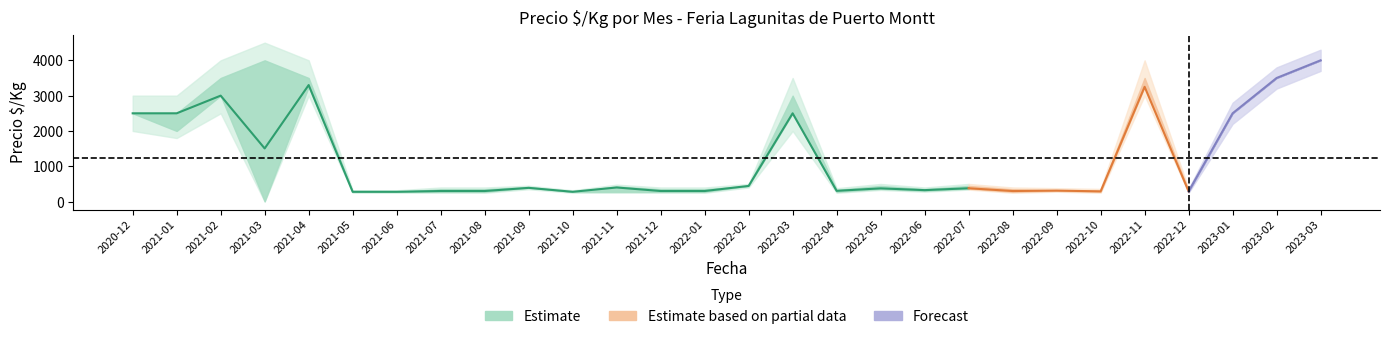

At which label does Precio_outer_min reach its minimum?

2021-03